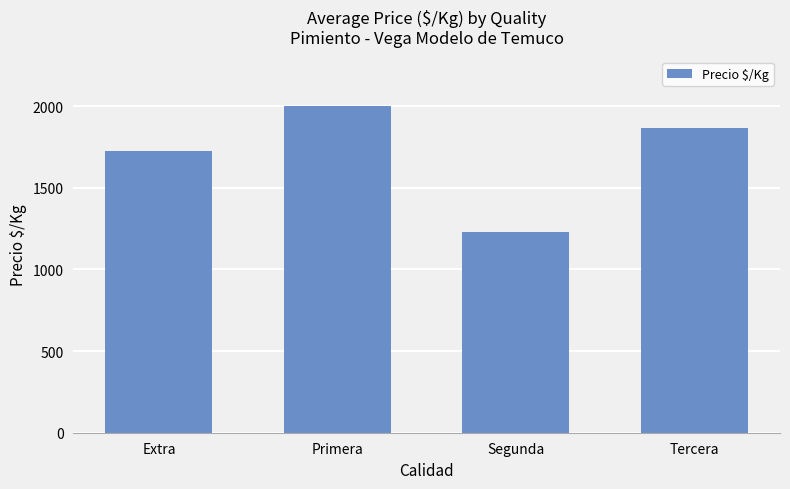

The value at Segunda is 1227. True or false?

True